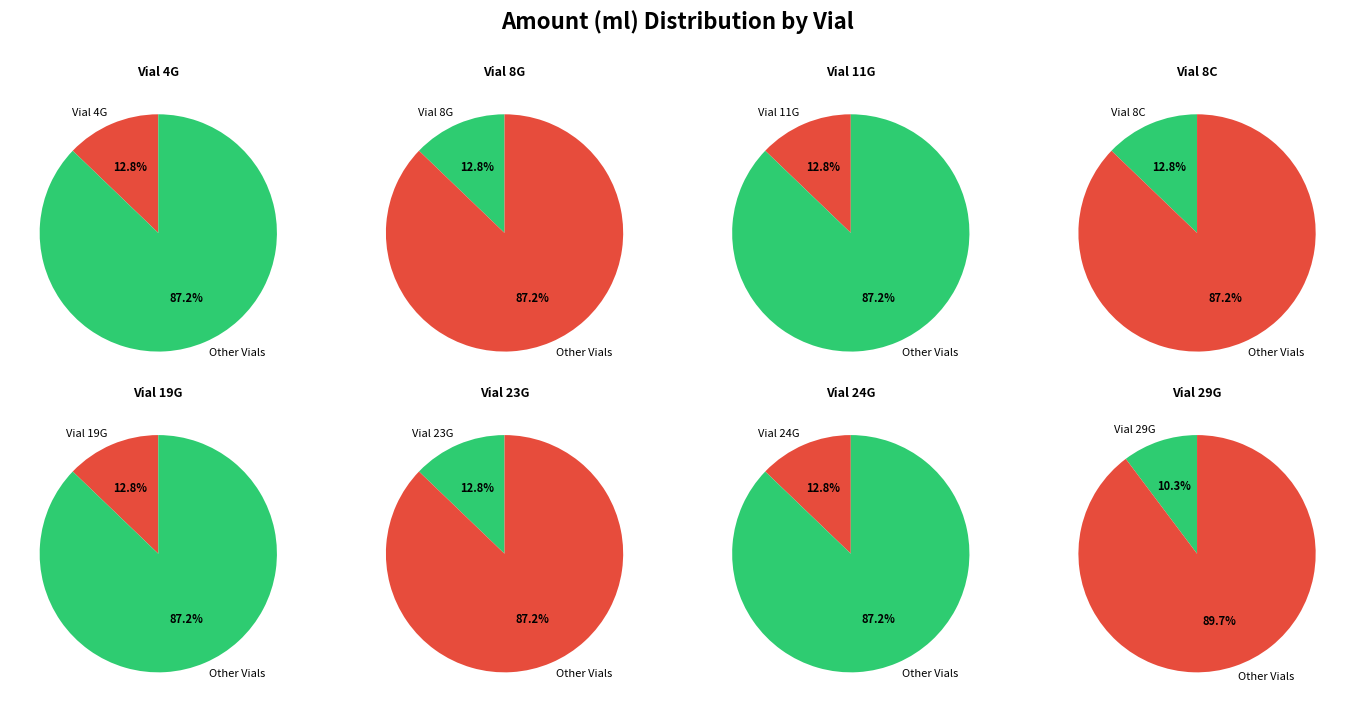

Rank the categories by value from highest to lowest.

Vial 4G, Vial 8G, Vial 11G, Vial 8C, Vial 19G, Vial 23G, Vial 24G, Vial 29G